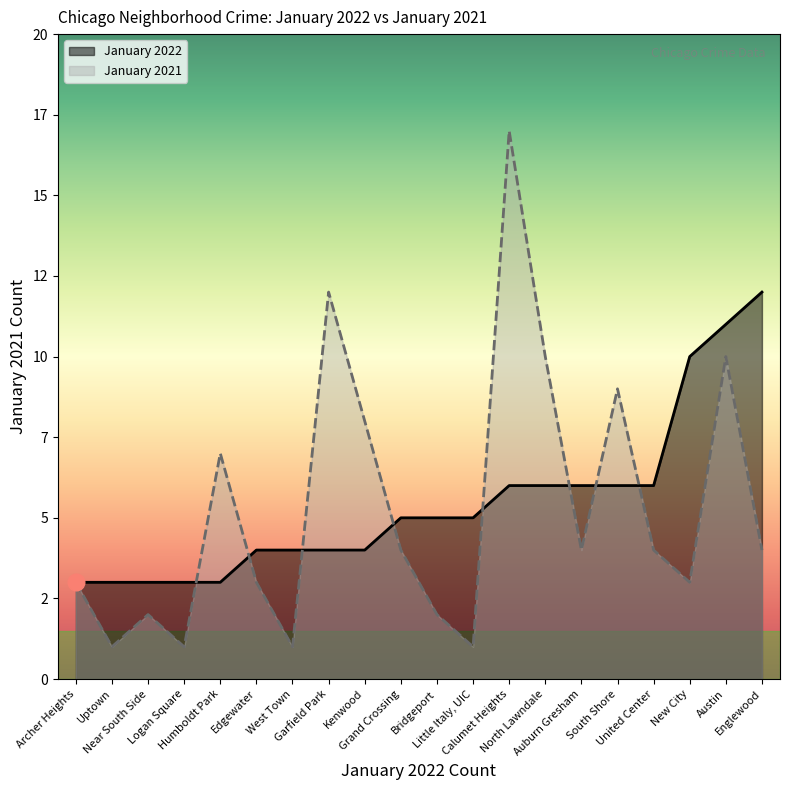

List the labels in order of January 2021 value, smallest first.

Little Italy, UIC, West Town, Uptown, Logan Square, Bridgeport, Near South Side, New City, Edgewater, Archer Heights, Englewood, Auburn Gresham, United Center, Grand Crossing, Humboldt Park, Kenwood, South Shore, Austin, North Lawndale, Garfield Park, Calumet Heights